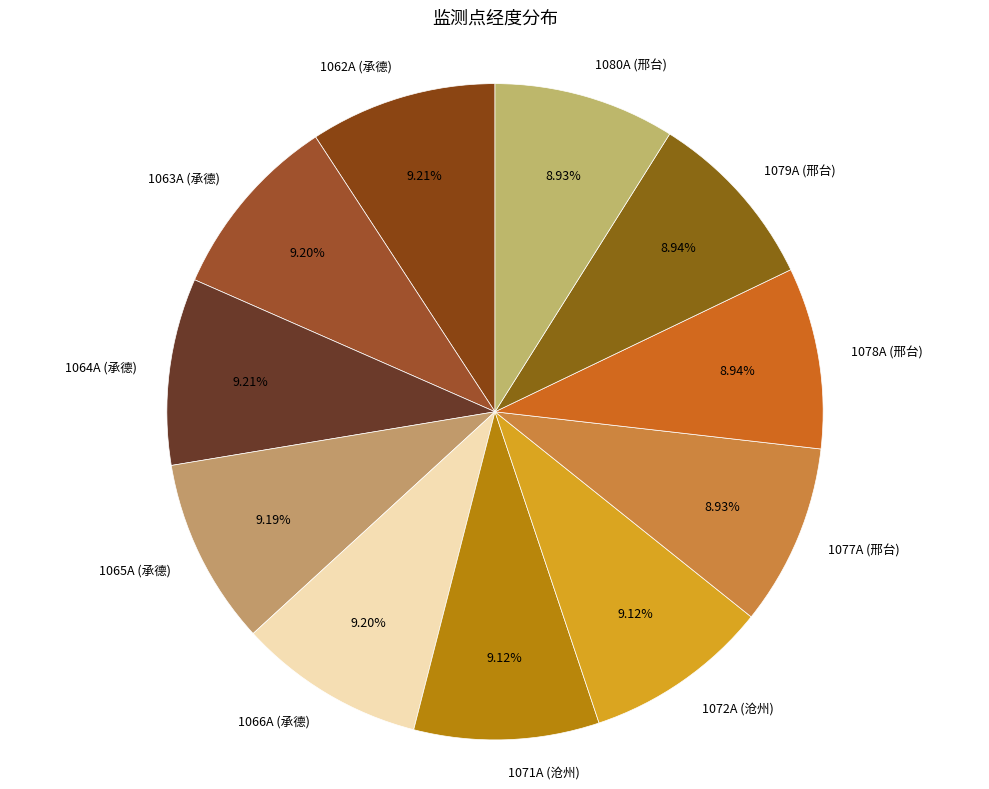

What percentage is the 1072A (沧州) slice, to the nearest percent?

9%